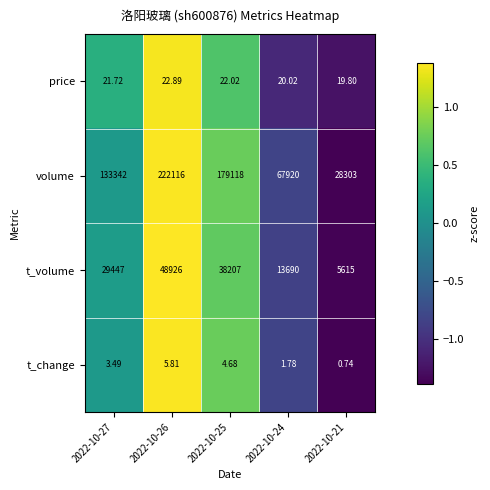

At which category is the sum across all series the highest?

2022-10-26